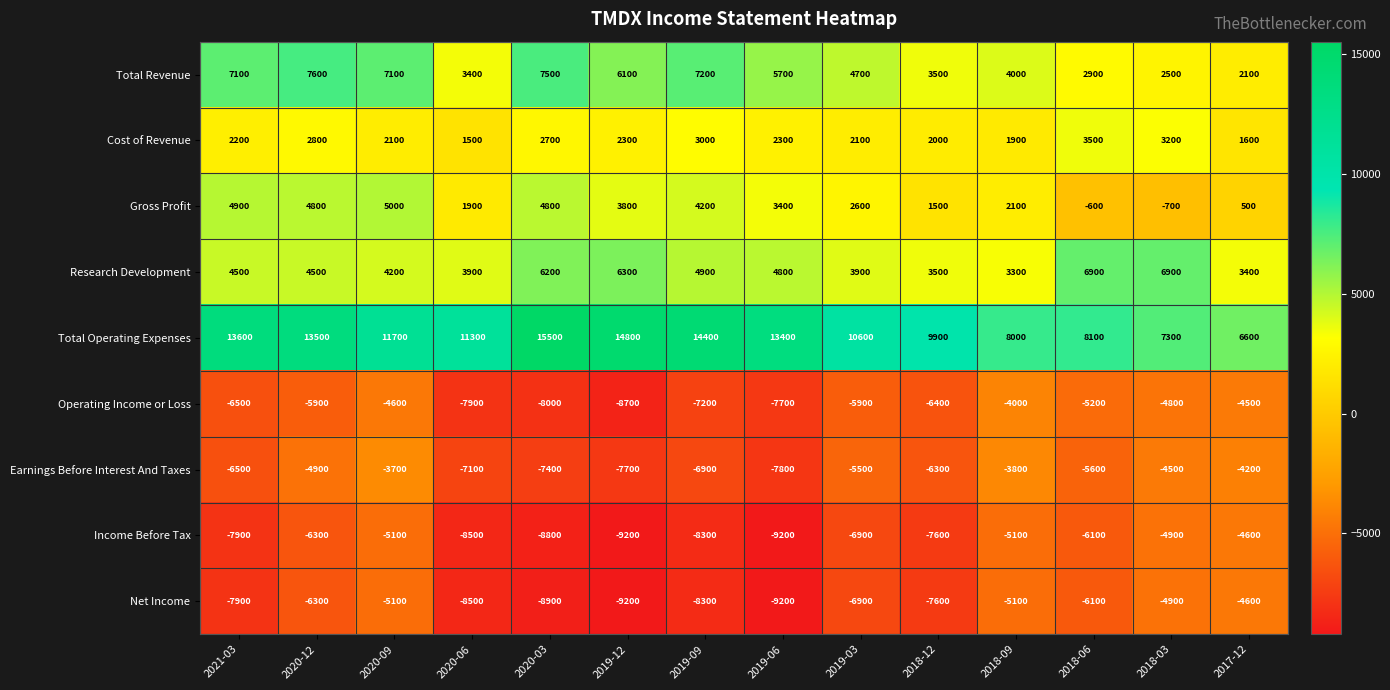

At which label does Earnings Before Interest And Taxes reach its minimum?

2019-06